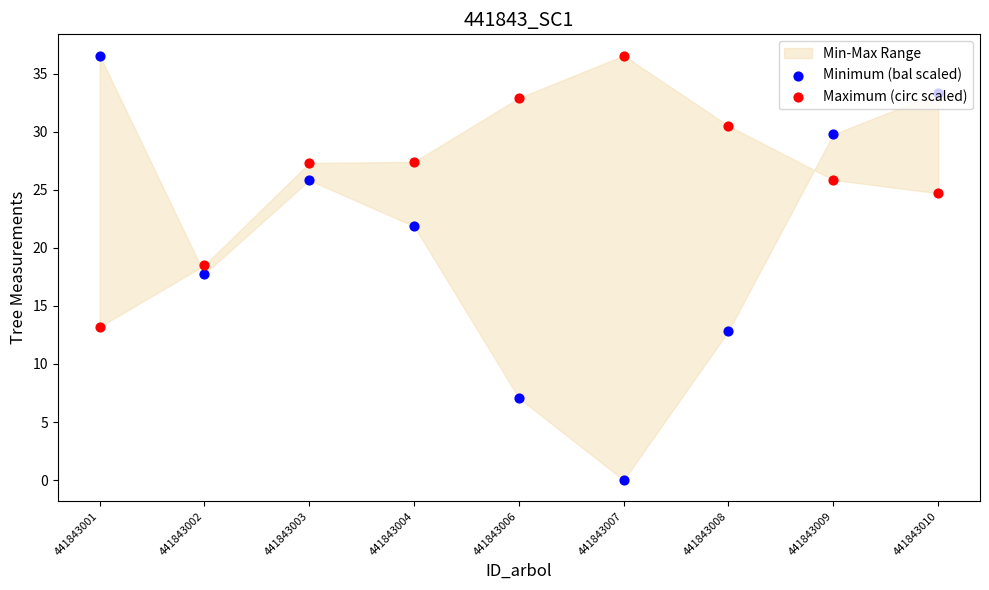

Which series has the widest spread of Y values?

Minimum (bal scaled)